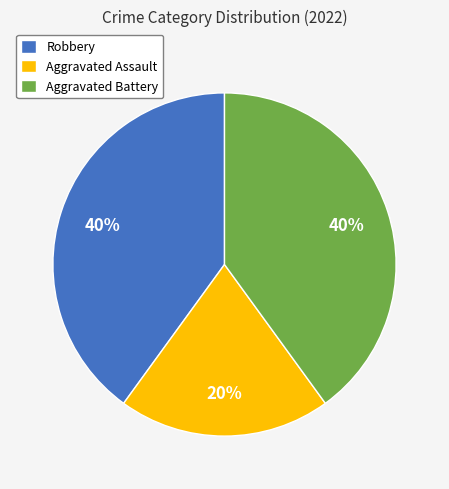

Which category has the smallest portion of the pie?

Aggravated Assault